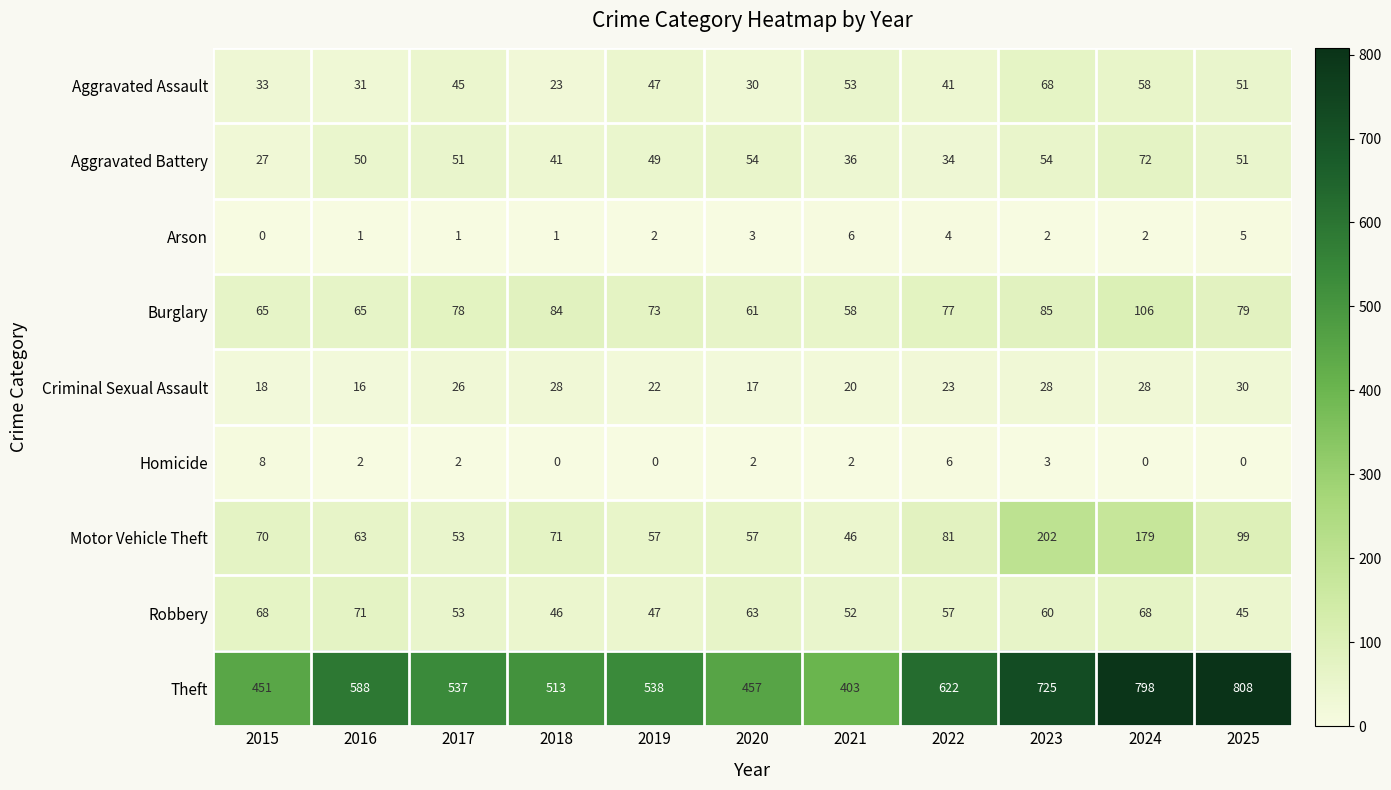

Which series has the largest total across all categories?

Theft